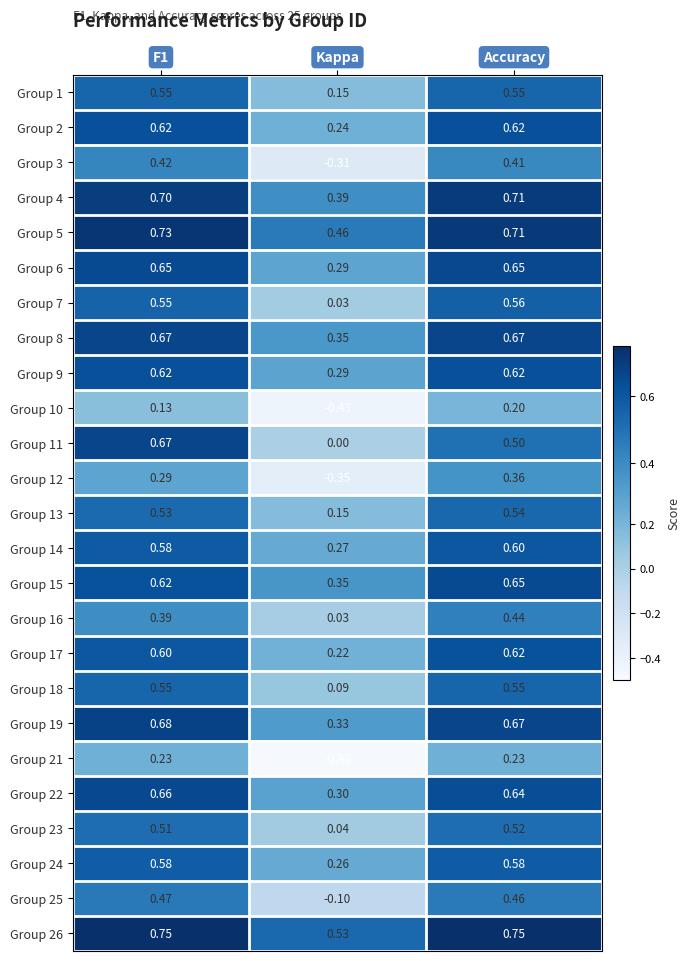

Which category has the highest value in the Group 12 series?

accuracy